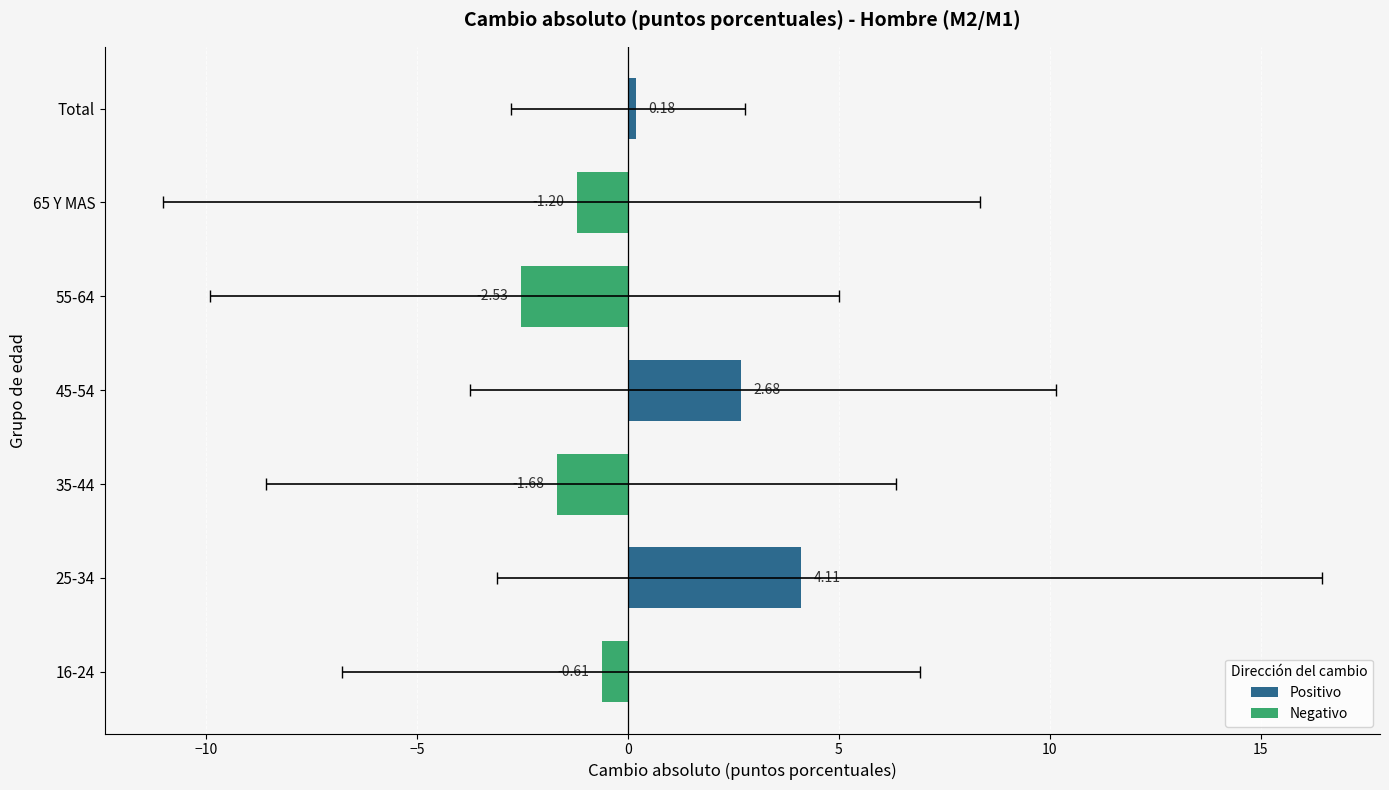

What is the difference between the second highest and second lowest values?

4.4